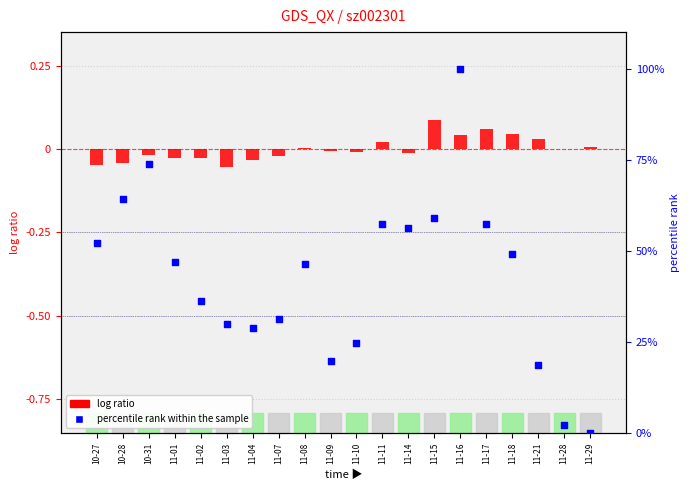

At which category is the sum across all series the highest?

11-16